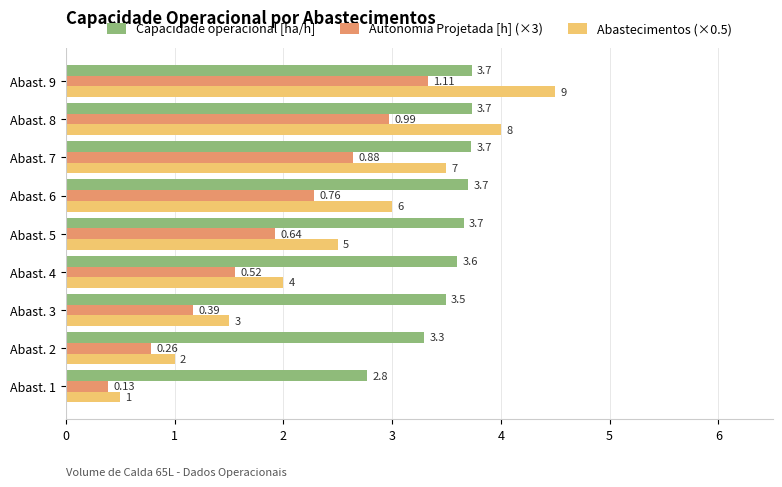

Is the value of Autonomia Projetada [h] (×3) at Abast. 7 greater than the value of Abastecimentos (×0.5) at Abast. 3?

Yes